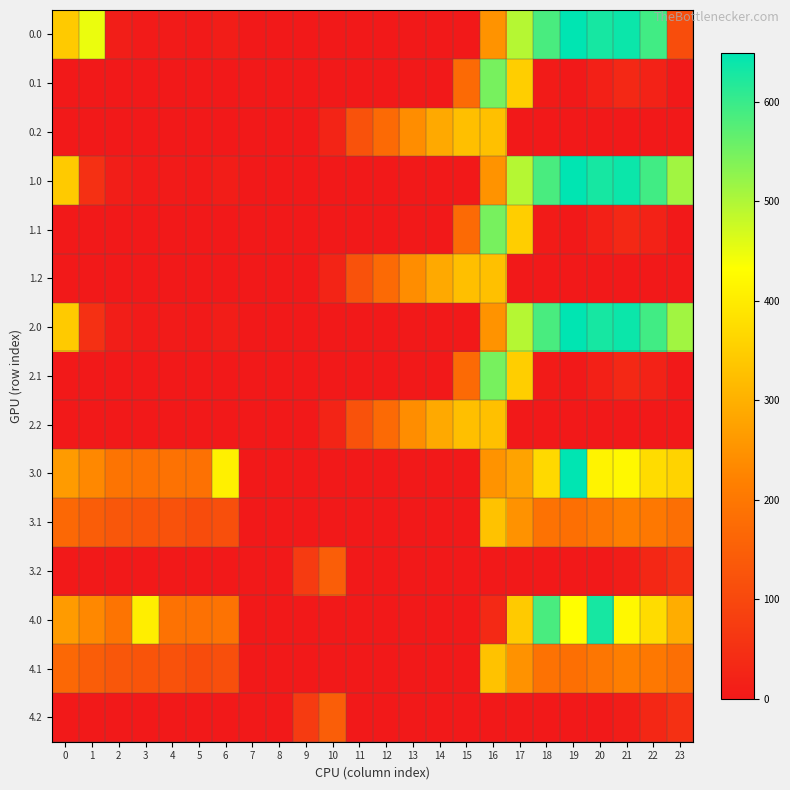

What is the maximum value shown in the chart?

649.2